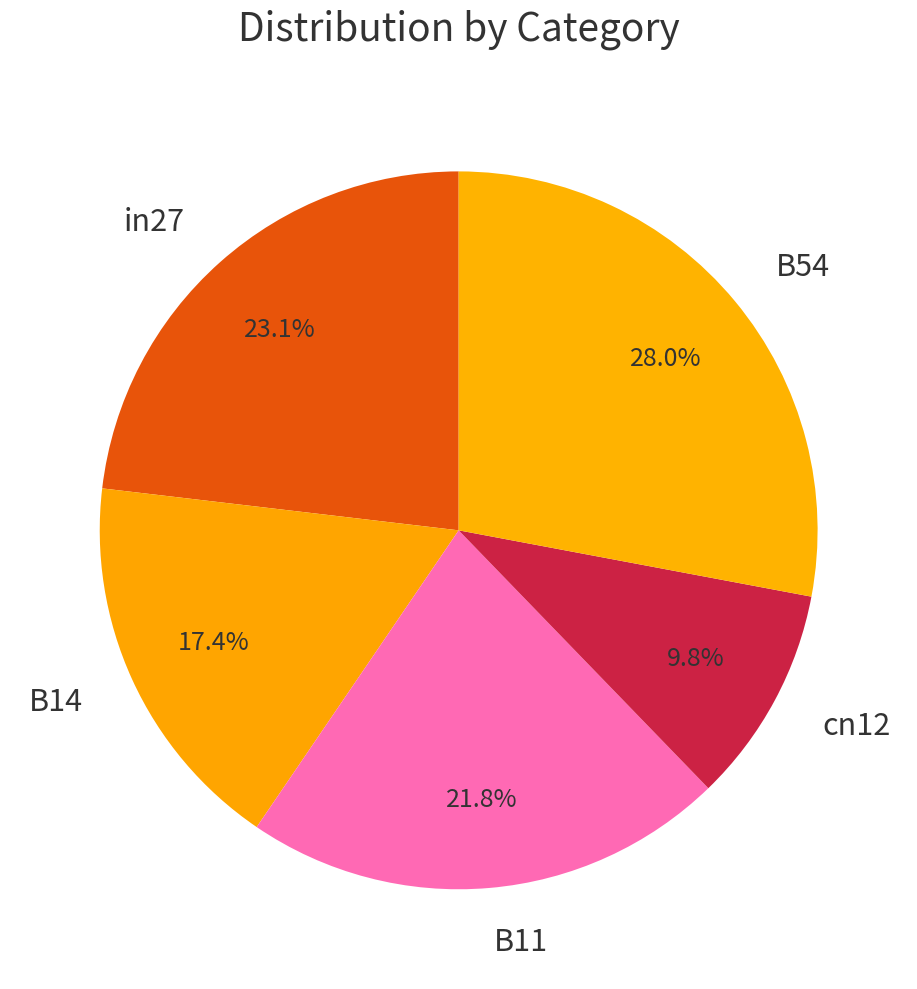

Rank the categories by value from lowest to highest.

cn12, B14, B11, in27, B54